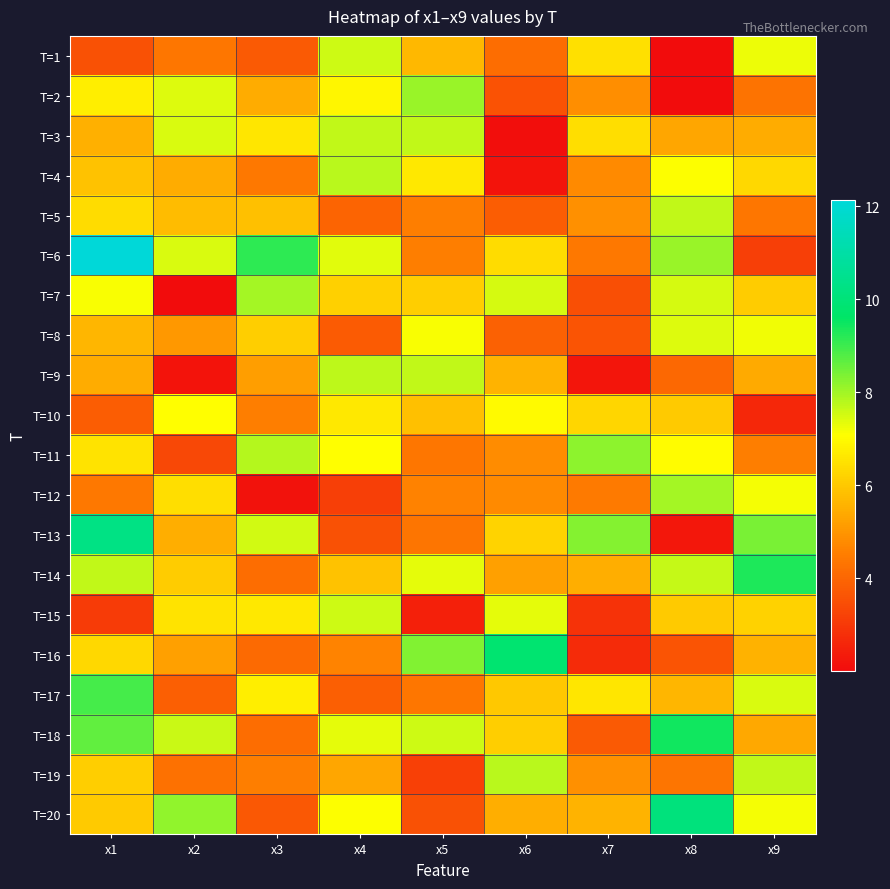

Reading right to left, what are all the values shown in this chart?

T=1: x9=7.3	x8=2.0	x7=6.5	x6=4.2	x5=5.7	x4=7.6	x3=3.7	x2=4.4	x1=3.5
T=2: x9=4.3	x8=2.0	x7=4.8	x6=3.6	x5=8.1	x4=6.9	x3=5.4	x2=7.4	x1=6.7
T=3: x9=5.4	x8=5.3	x7=6.4	x6=2.1	x5=7.7	x4=7.7	x3=6.6	x2=7.4	x1=5.5
T=4: x9=6.3	x8=7.1	x7=4.7	x6=2.2	x5=6.6	x4=7.8	x3=4.4	x2=5.5	x1=5.9
T=5: x9=4.4	x8=7.7	x7=4.9	x6=3.8	x5=4.5	x4=4.0	x3=5.8	x2=5.7	x1=6.4
T=6: x9=3.1	x8=8.1	x7=4.4	x6=6.4	x5=4.5	x4=7.4	x3=9.2	x2=7.5	x1=12.1
T=7: x9=6.1	x8=7.5	x7=3.5	x6=7.5	x5=6.1	x4=6.2	x3=8.0	x2=2.0	x1=7.1
T=8: x9=7.2	x8=7.4	x7=3.6	x6=3.9	x5=7.1	x4=3.8	x3=6.1	x2=5.0	x1=5.6
T=9: x9=5.4	x8=4.0	x7=2.2	x6=5.6	x5=7.7	x4=7.7	x3=5.2	x2=2.2	x1=5.4
T=10: x9=2.6	x8=6.0	x7=6.3	x6=7.0	x5=5.8	x4=6.6	x3=4.5	x2=7.1	x1=3.8
T=11: x9=4.5	x8=7.0	x7=8.2	x6=4.8	x5=4.4	x4=7.0	x3=7.8	x2=3.3	x1=6.5
T=12: x9=7.2	x8=8.0	x7=4.5	x6=4.7	x5=4.6	x4=3.1	x3=2.2	x2=6.4	x1=4.4
T=13: x9=8.4	x8=2.3	x7=8.3	x6=6.2	x5=4.3	x4=3.5	x3=7.5	x2=5.5	x1=10.3
T=14: x9=9.3	x8=7.6	x7=5.5	x6=5.2	x5=7.3	x4=5.9	x3=4.2	x2=6.1	x1=7.7
T=15: x9=6.2	x8=6.0	x7=2.8	x6=7.3	x5=2.5	x4=7.6	x3=6.6	x2=6.5	x1=3.1
T=16: x9=5.5	x8=3.6	x7=2.7	x6=9.8	x5=8.3	x4=4.6	x3=4.1	x2=5.2	x1=6.3
T=17: x9=7.4	x8=5.6	x7=6.6	x6=6.0	x5=4.3	x4=3.9	x3=6.7	x2=3.9	x1=8.9
T=18: x9=5.4	x8=9.4	x7=3.7	x6=6.1	x5=7.6	x4=7.3	x3=4.2	x2=7.6	x1=8.6
T=19: x9=7.7	x8=4.3	x7=4.9	x6=7.8	x5=3.2	x4=5.3	x3=4.5	x2=4.3	x1=6.1
T=20: x9=7.2	x8=10.1	x7=5.6	x6=5.5	x5=3.5	x4=7.1	x3=3.7	x2=8.2	x1=6.0